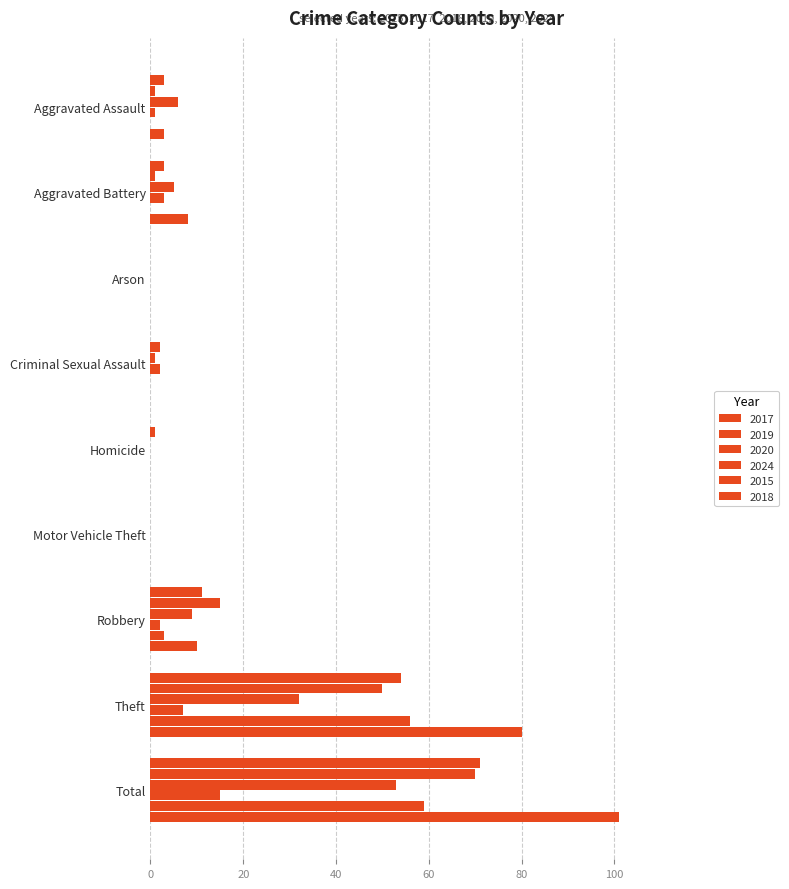

How many distinct data groups are displayed?

6